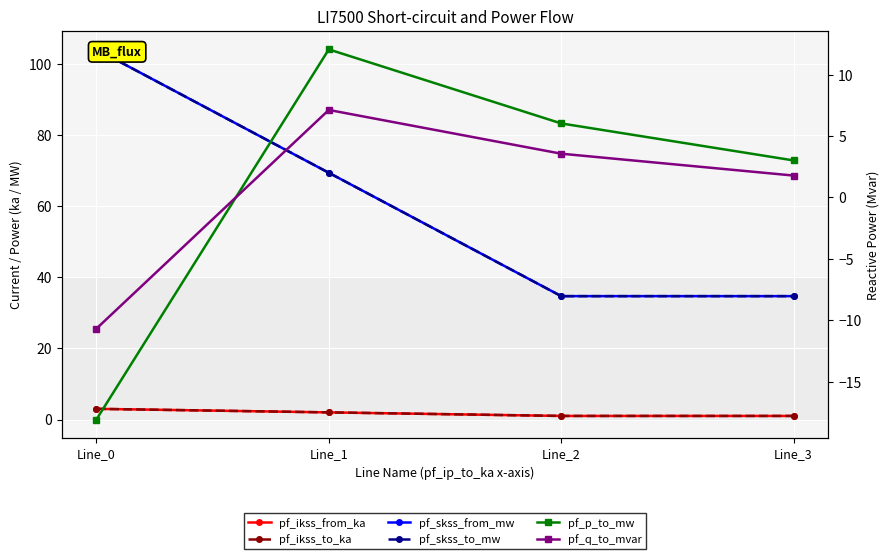

What is the sum of the pf_p_to_mw values at Line_3 and Line_2?

9.0